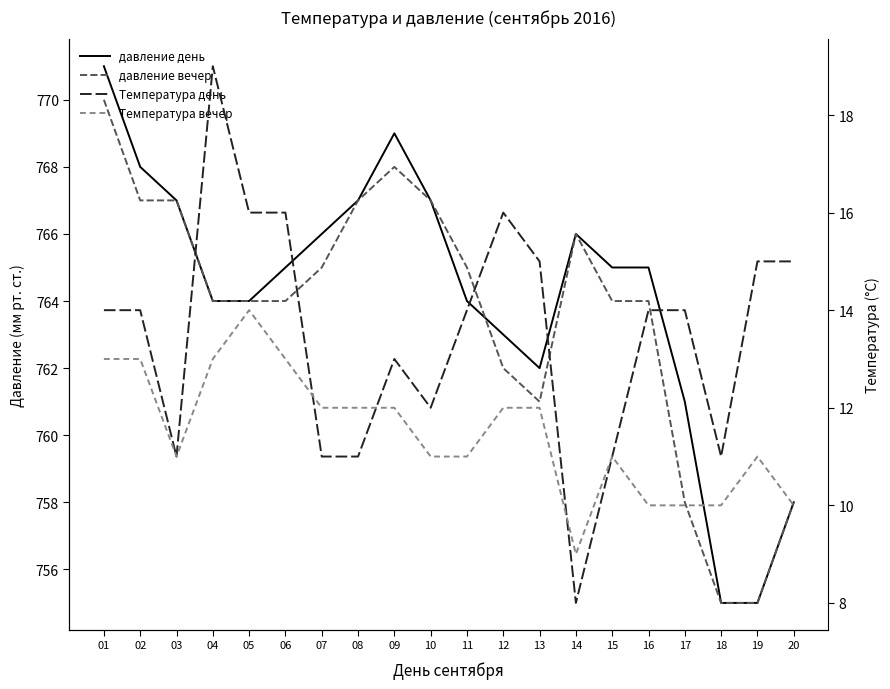

Where is давление вечер nearest to the value 762?

12